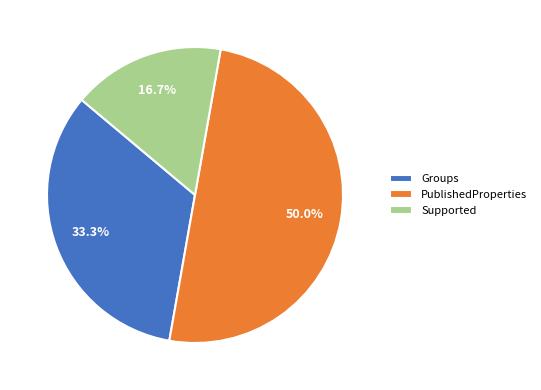

What is the majority slice?

PublishedProperties